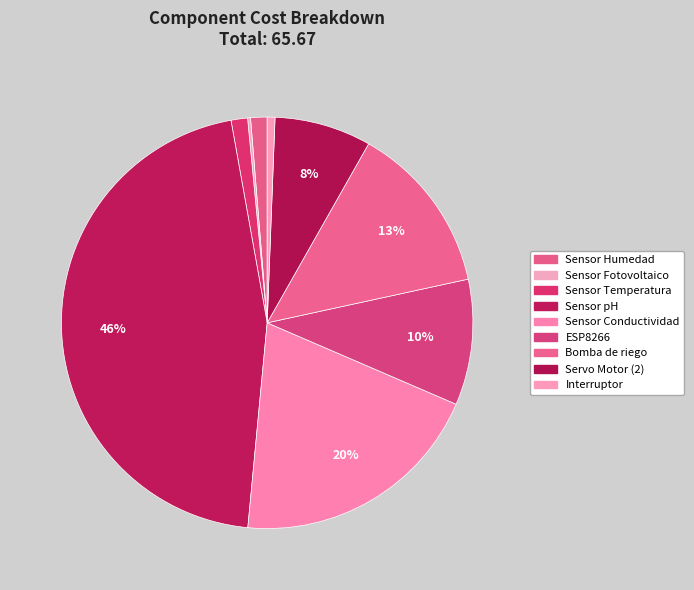

Rank the categories by value from highest to lowest.

Sensor pH, Sensor Conductividad, Bomba de riego, ESP8266, Servo Motor (2), Sensor Humedad, Sensor Temperatura, Interruptor, Sensor Fotovoltaico